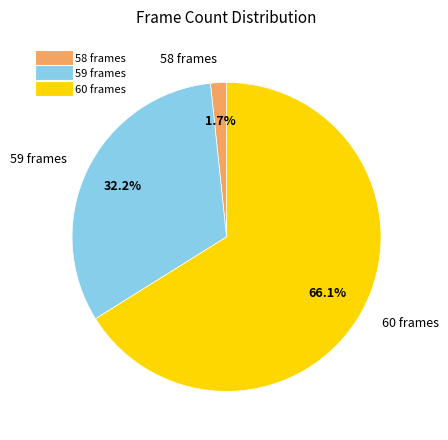

Is there any slice that represents more than half of the pie?

Yes